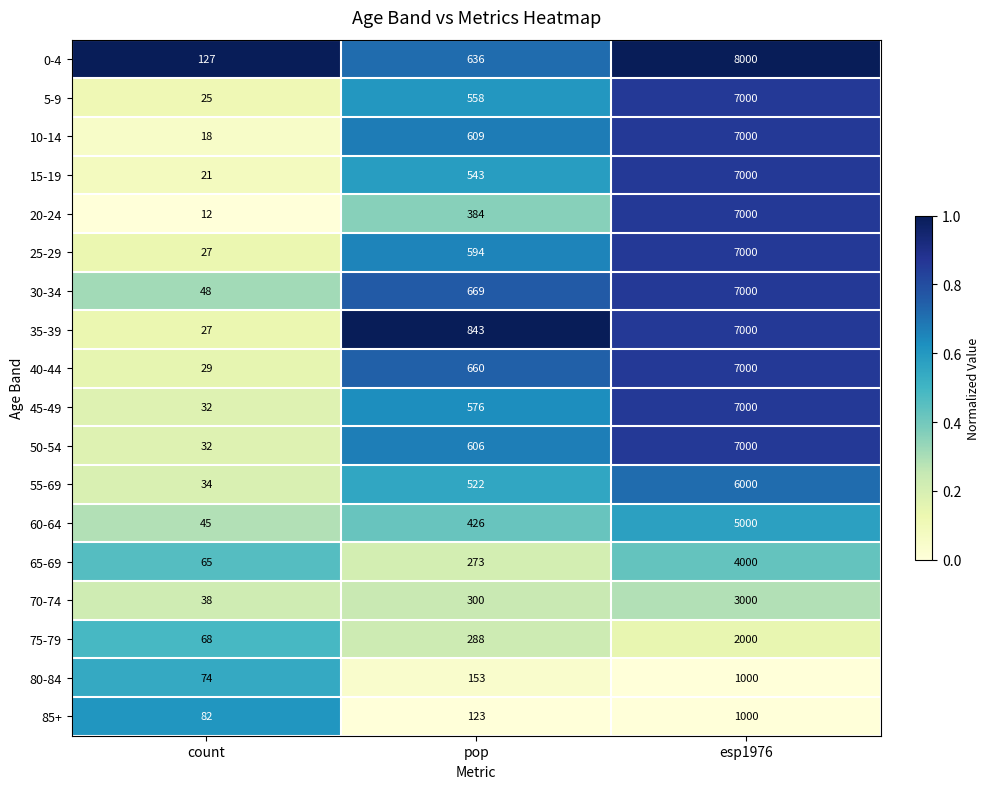

Which series has the largest range (max minus min)?

0-4